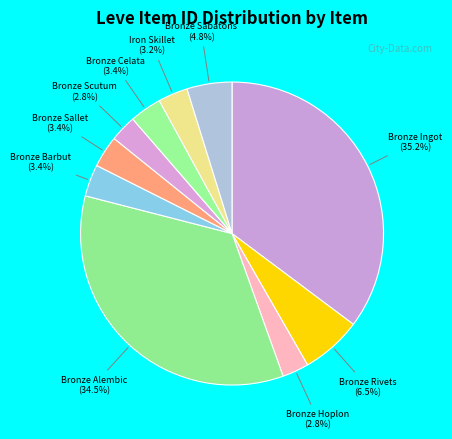

Count the number of slices in the pie.

10